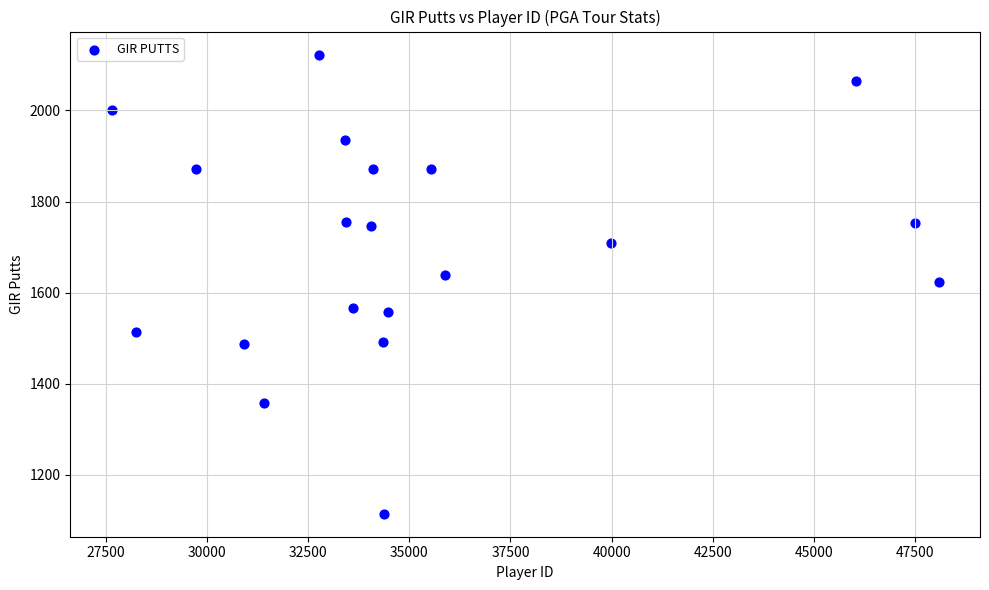

What is the range of X values (max minus min)?

20437